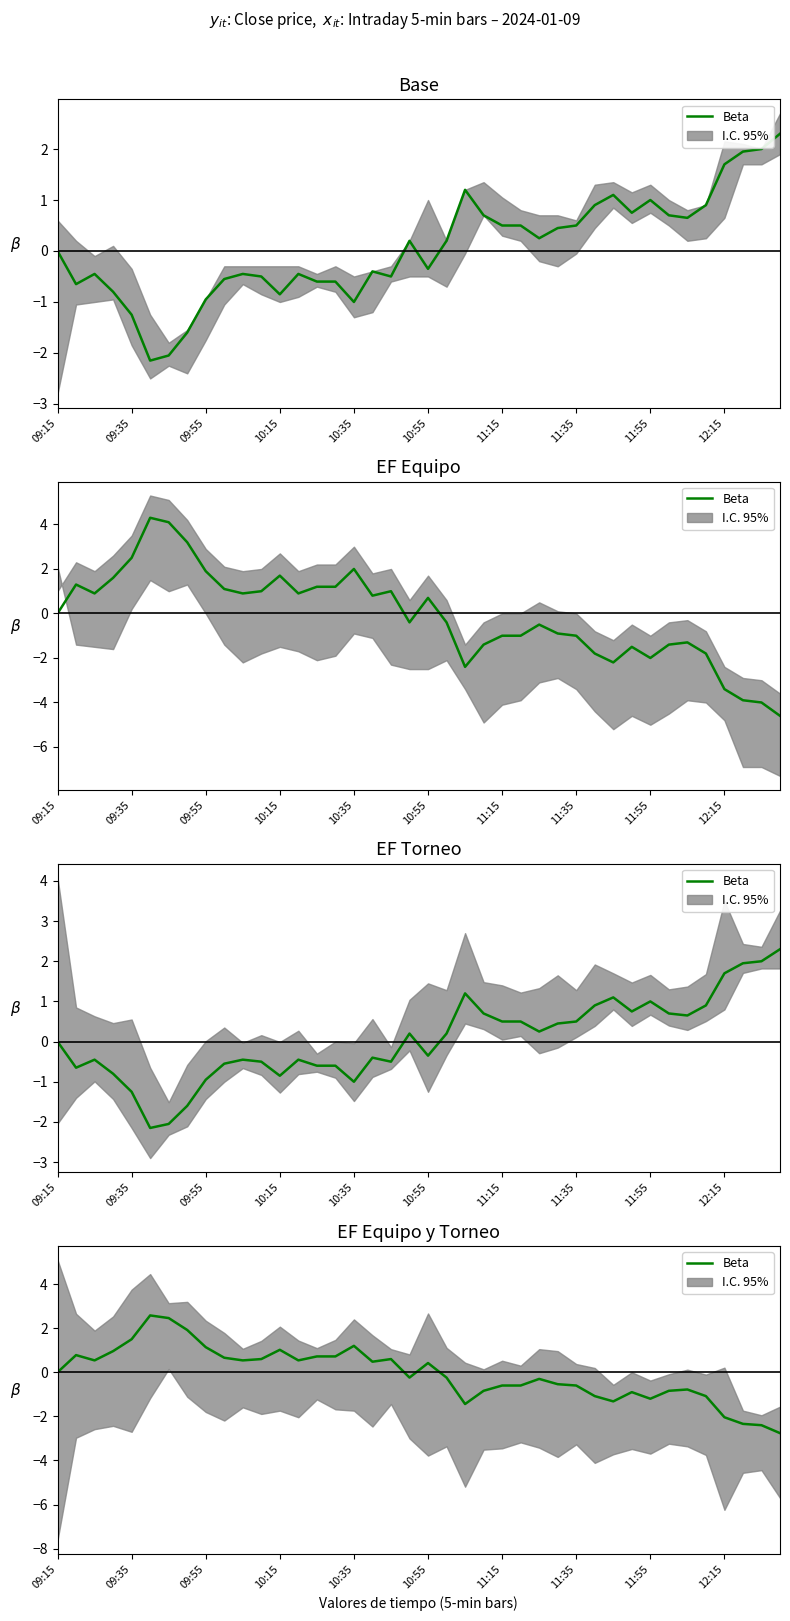

Does the chart have visible grid lines?

No